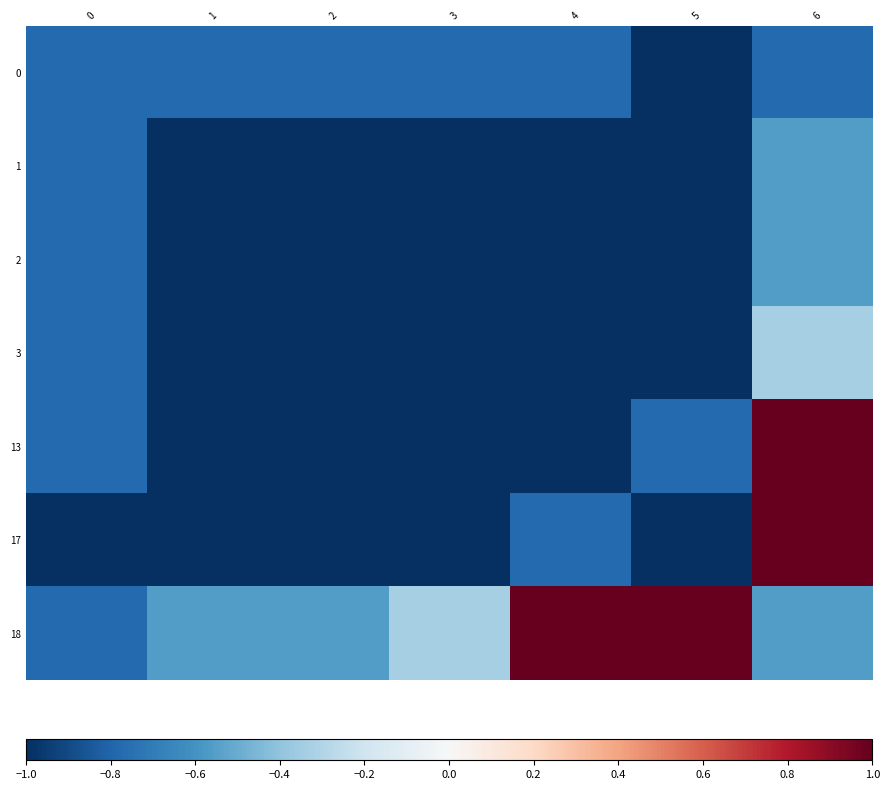

What is the spread (max minus min) of values at 2?

0.4